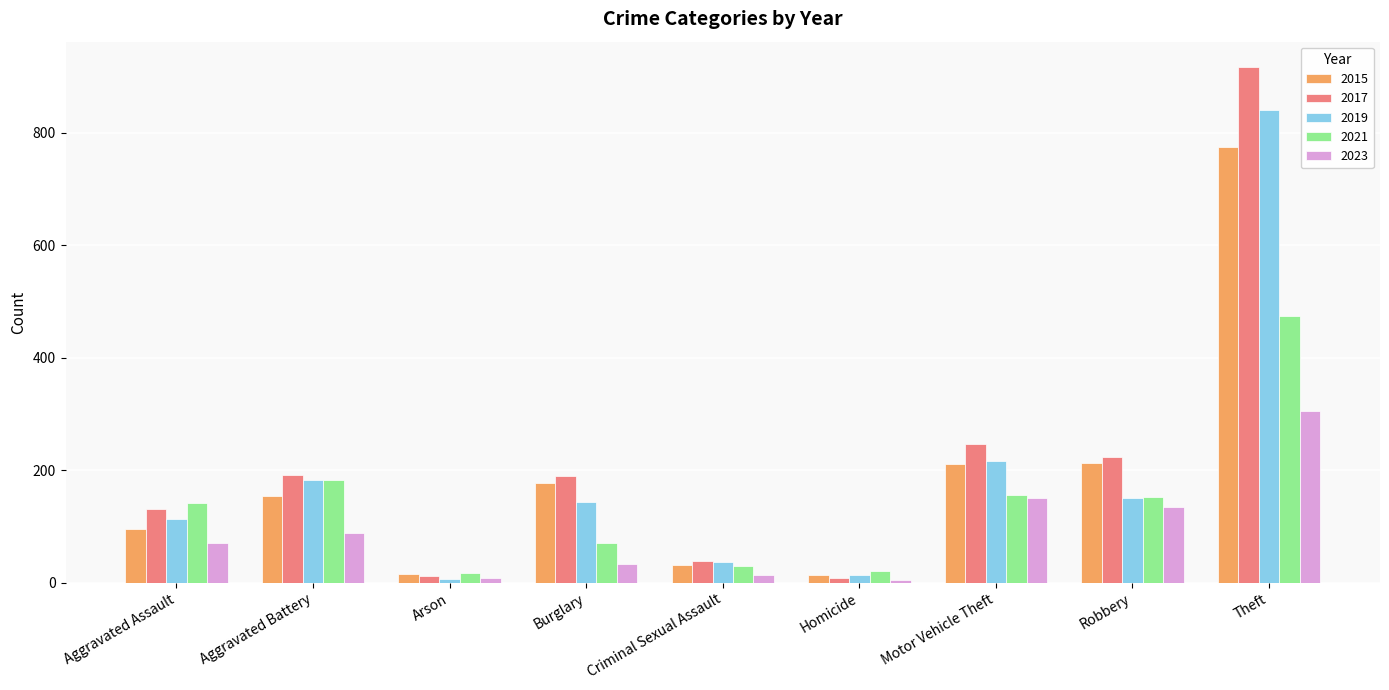

What position from the right is Robbery?

2